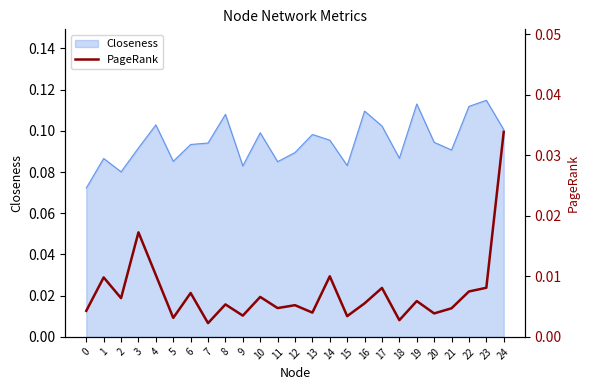

What is the sum of all values?

0.2